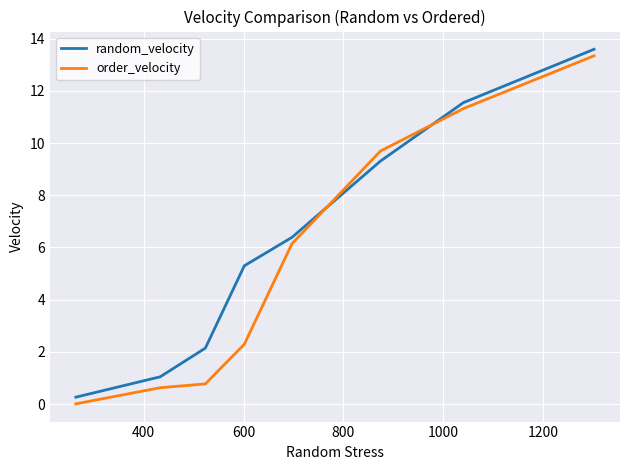

Which series has the largest total across all categories?

random_velocity